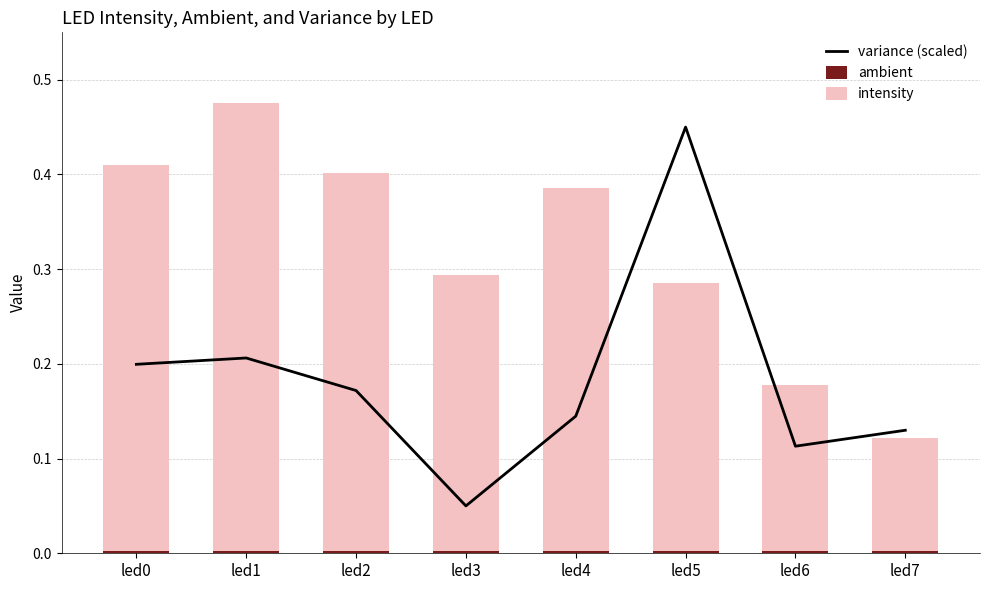

How many groups of bars are there?

8